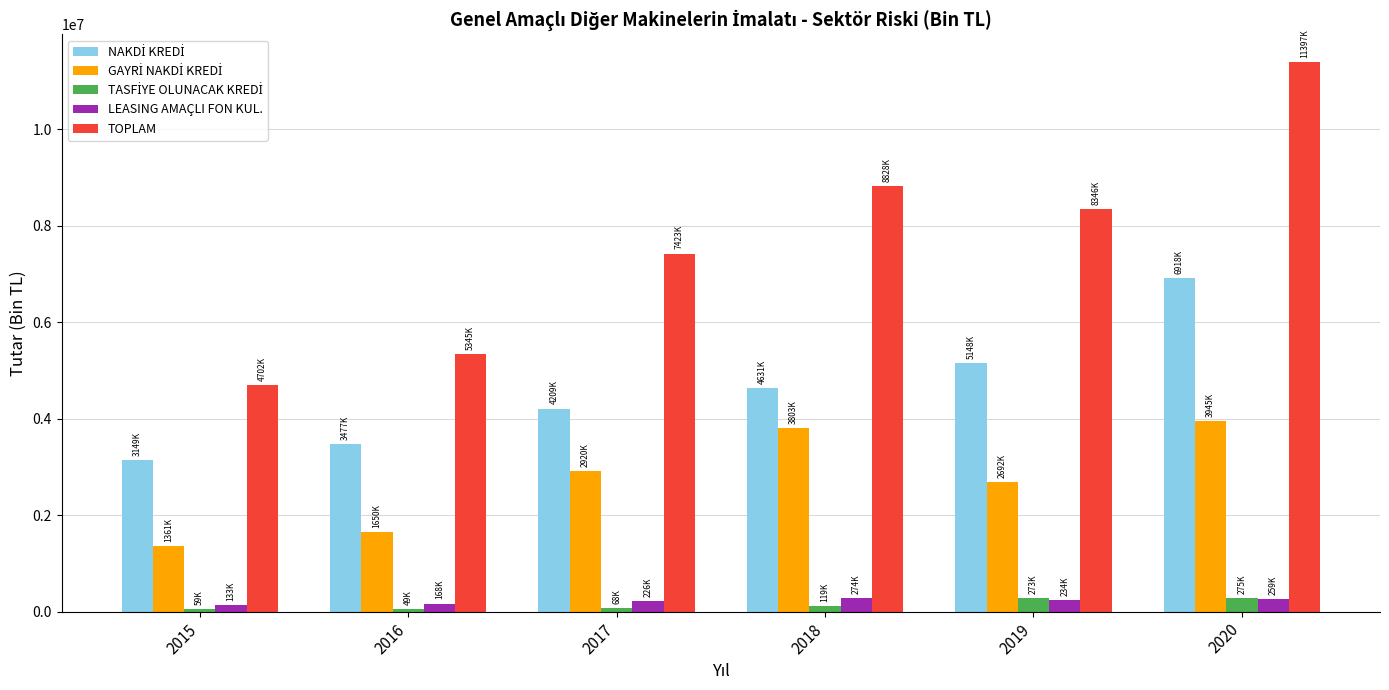

At which category is the sum across all series the highest?

2020